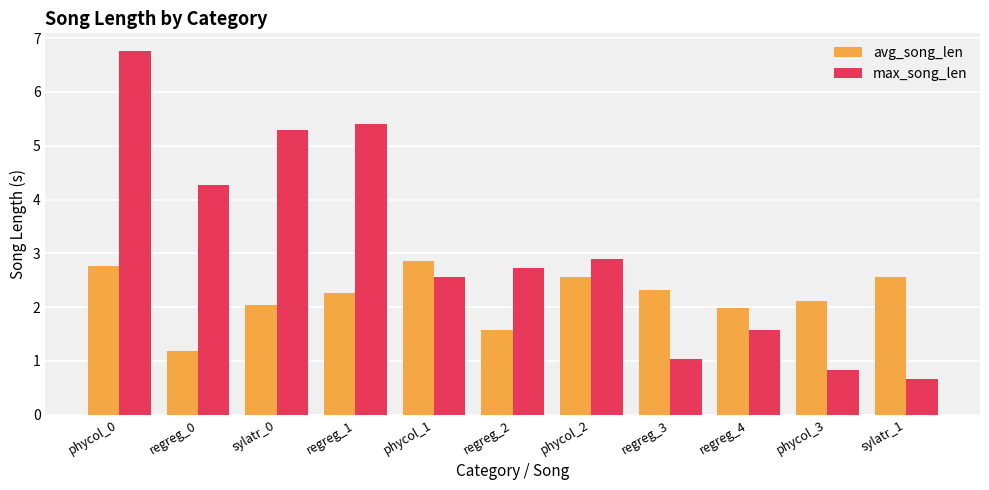

Between phycol_0 and regreg_0, which series saw the biggest shift?

max_song_len